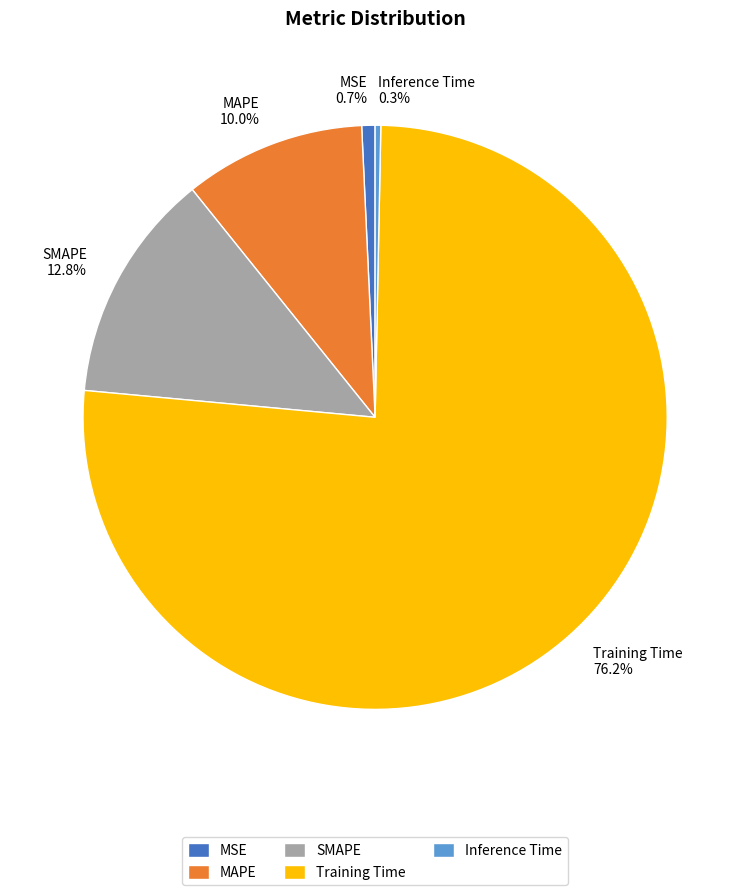

Between MSE 0.7% and SMAPE 12.8%, which is larger?

SMAPE 12.8%